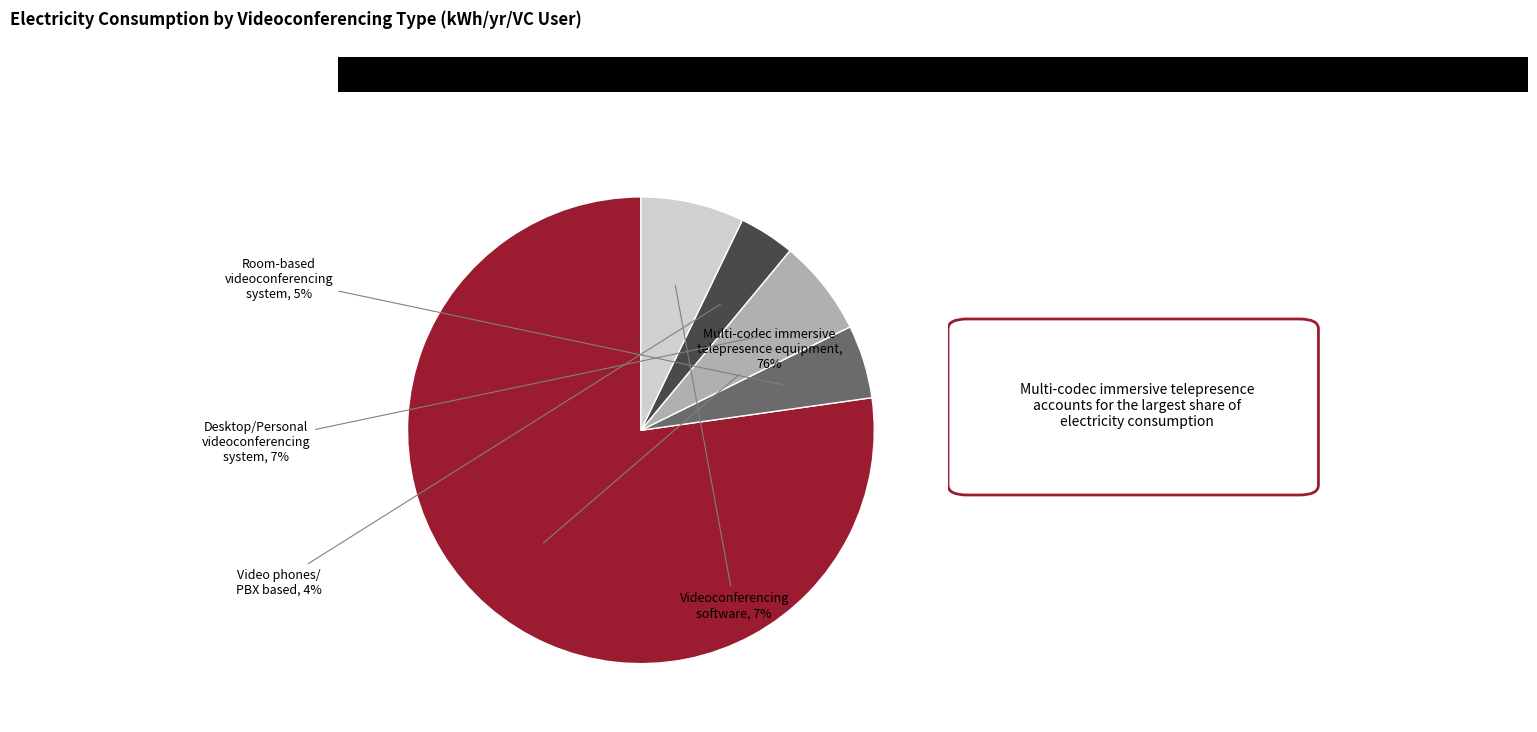

To the nearest percent, what portion does Videoconferencing software represent?

7%